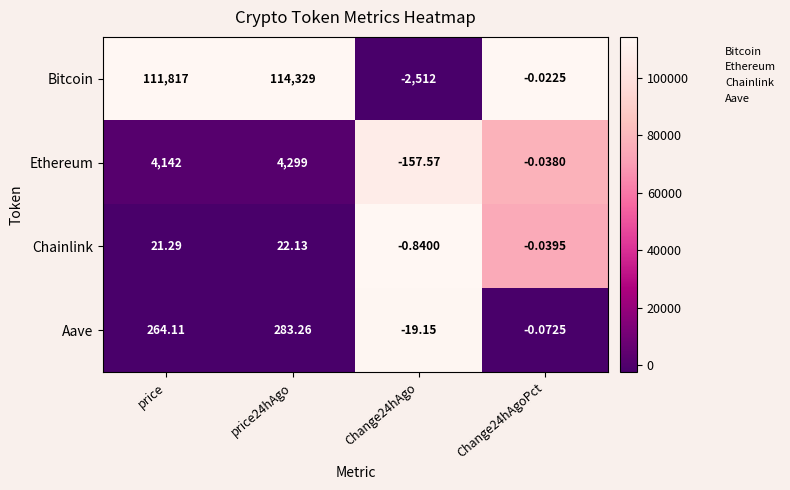

Which series has the widest spread of values?

Bitcoin